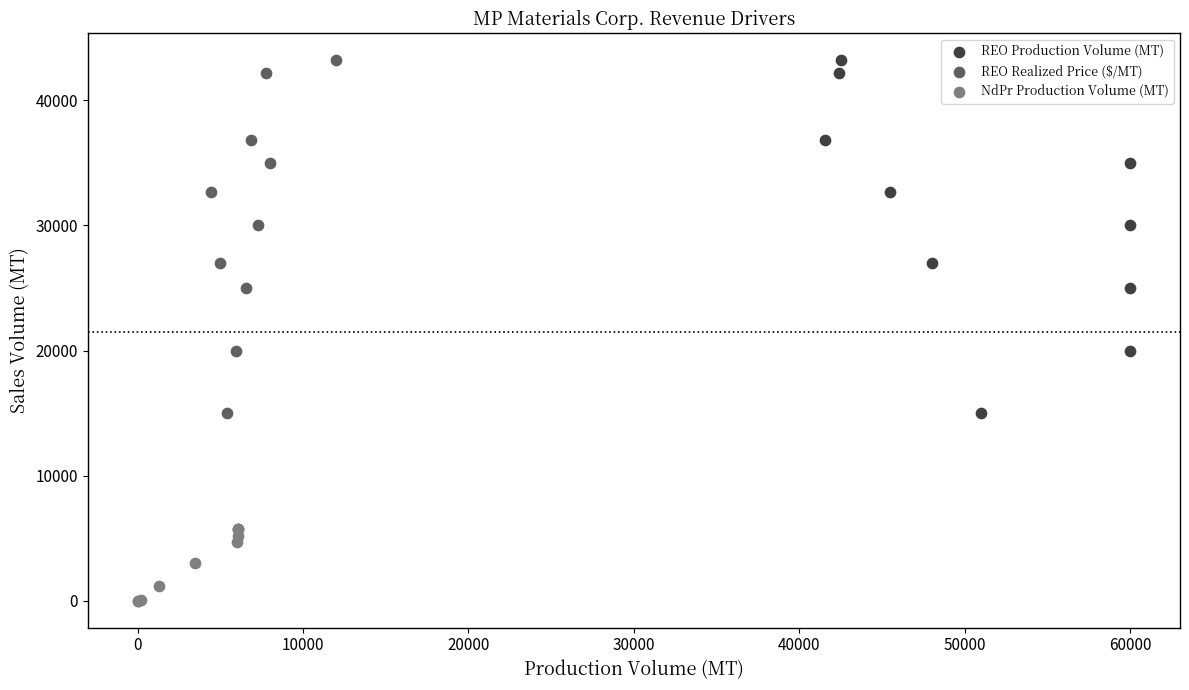

What are all the series names shown in the legend?

REO Production Volume (MT), REO Realized Price ($/MT), NdPr Production Volume (MT)